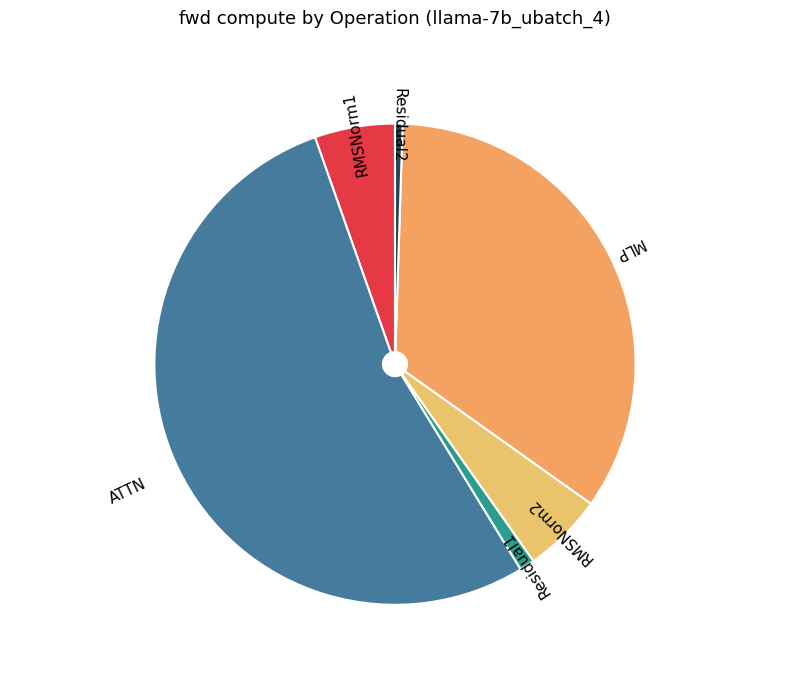

Count the number of slices in the pie.

6